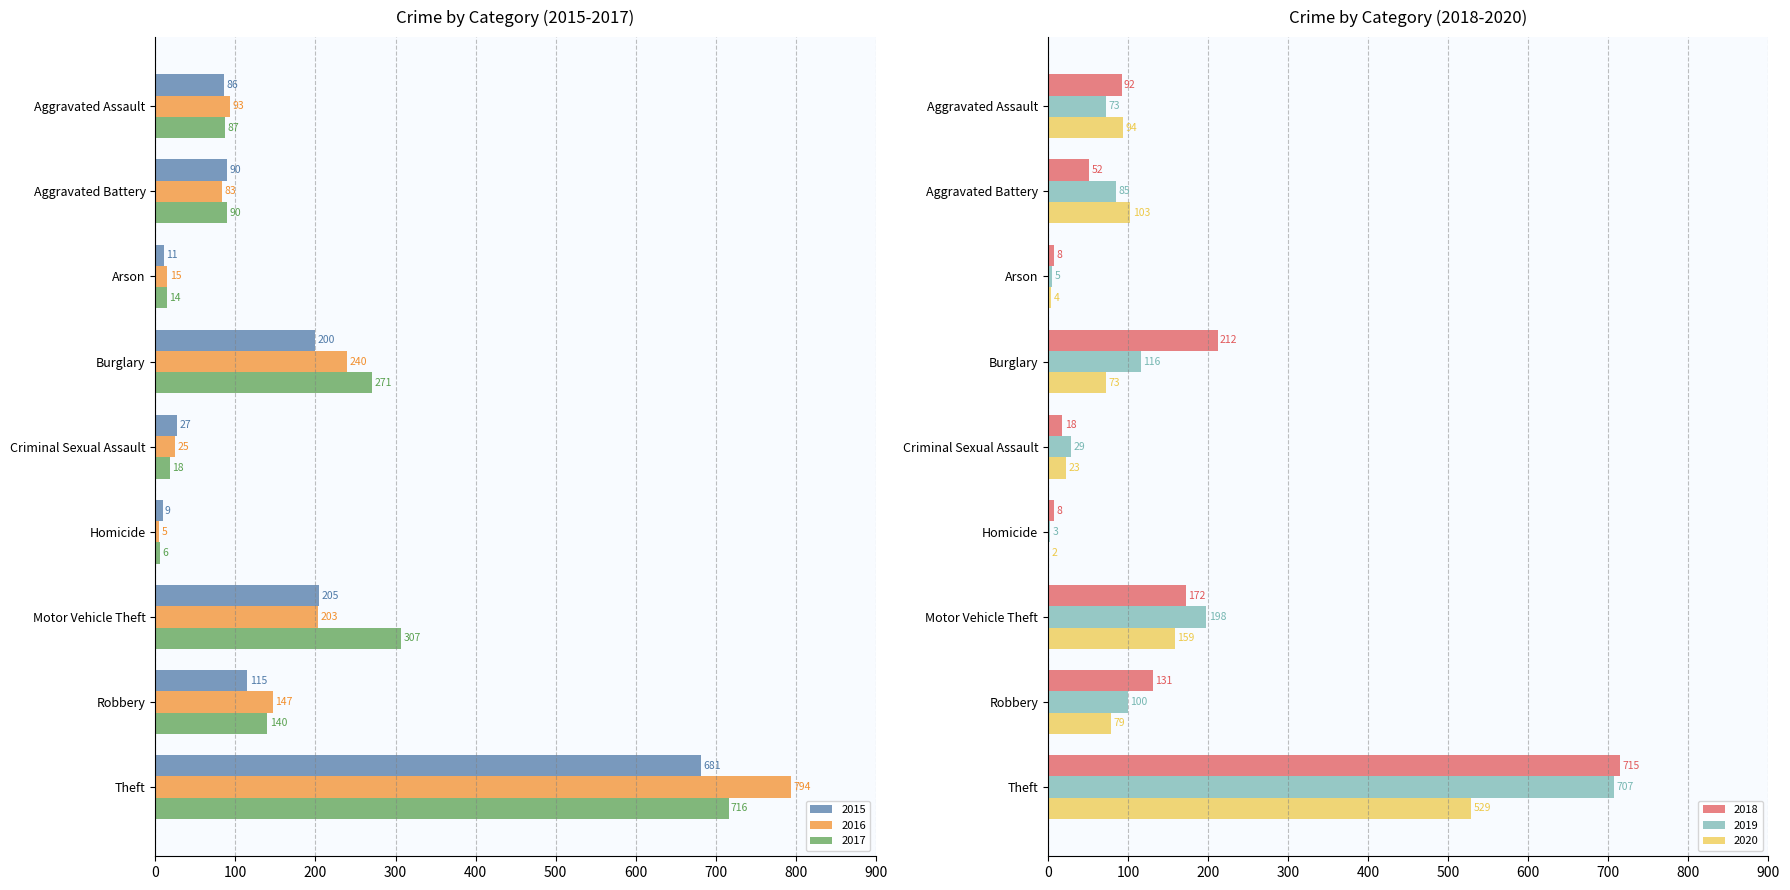

The value of 2015 at Homicide is 15. True or false?

False